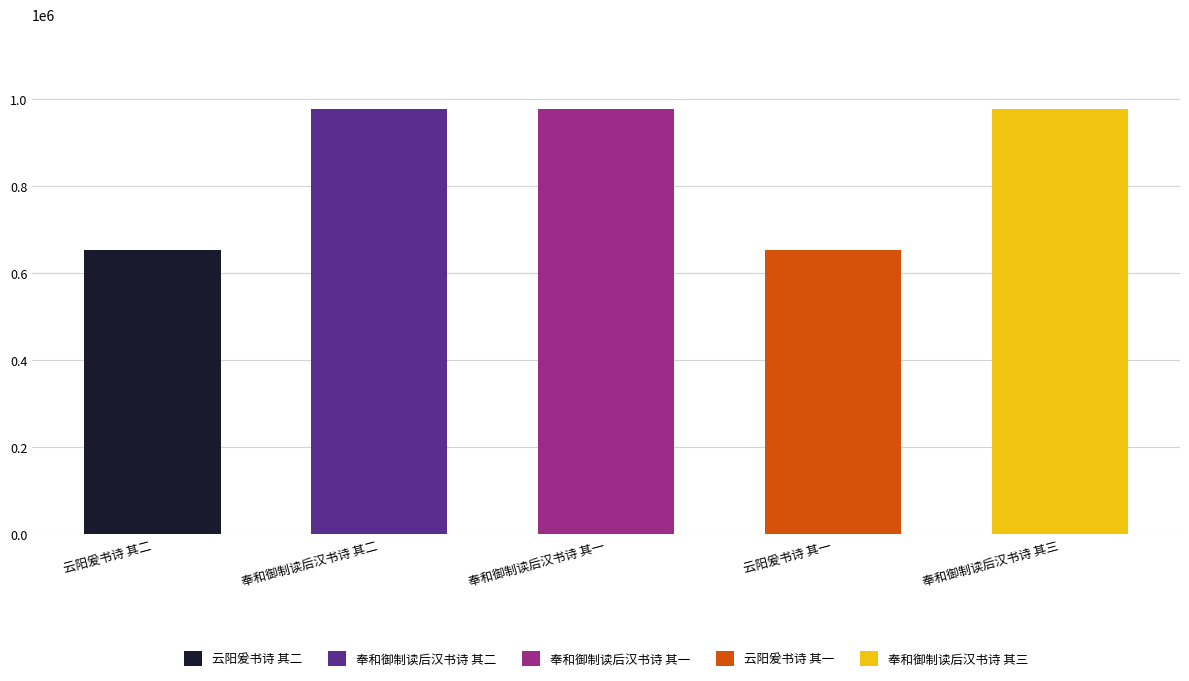

The value at 云阳爰书诗 其一 is 652499. True or false?

True